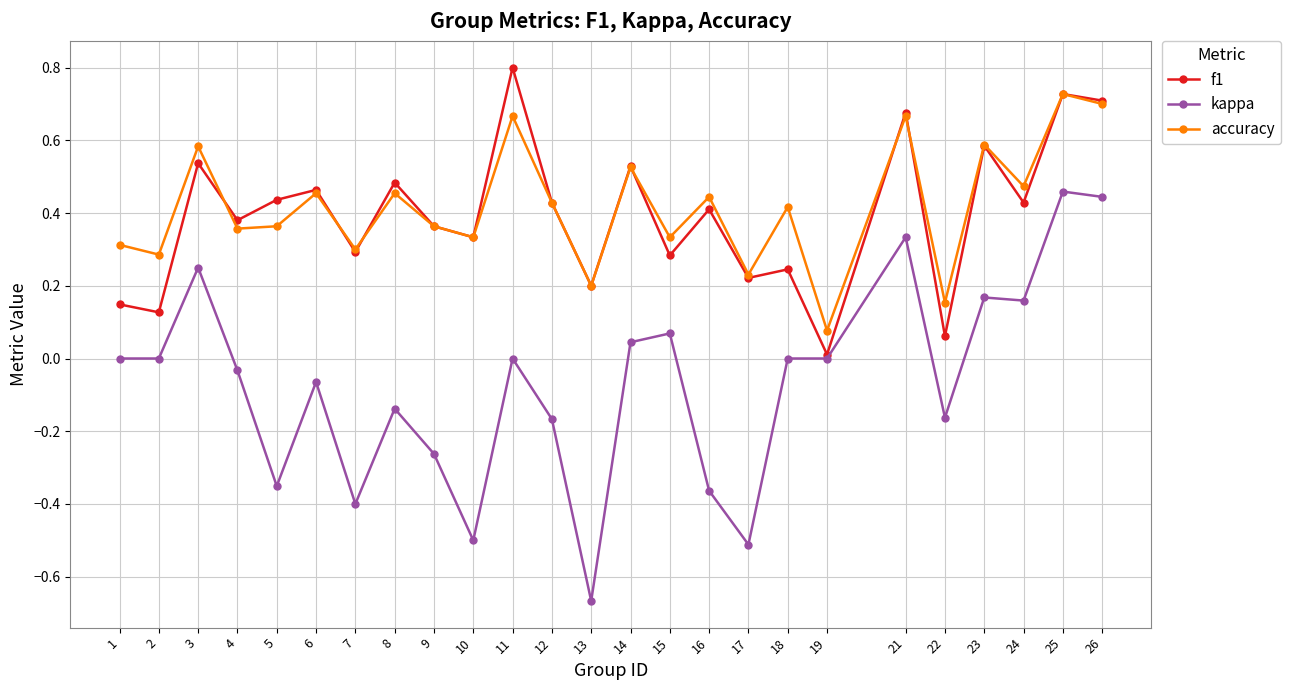

Which series has the largest range (max minus min)?

kappa